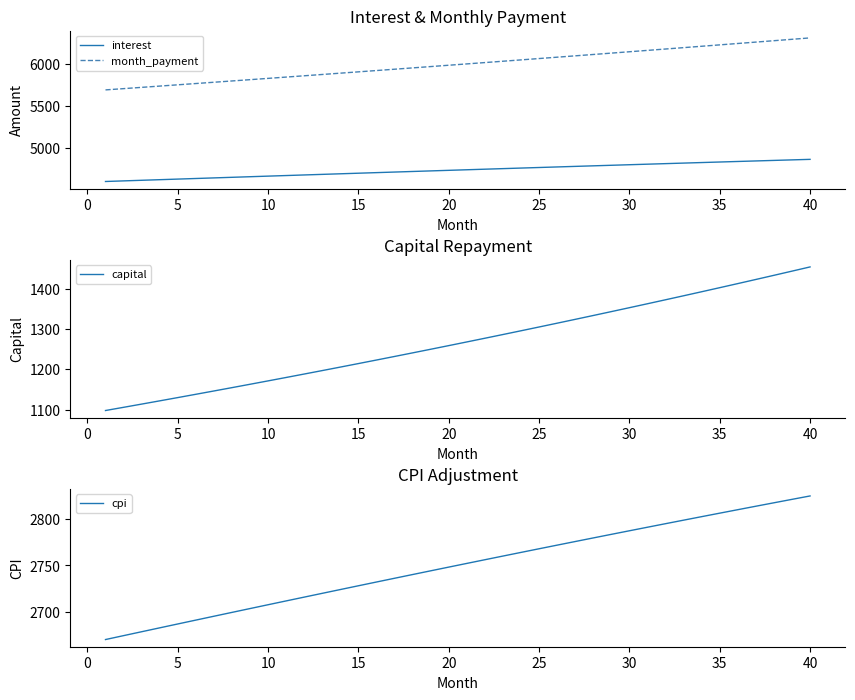

How many data points in cpi are less than 2752?

20